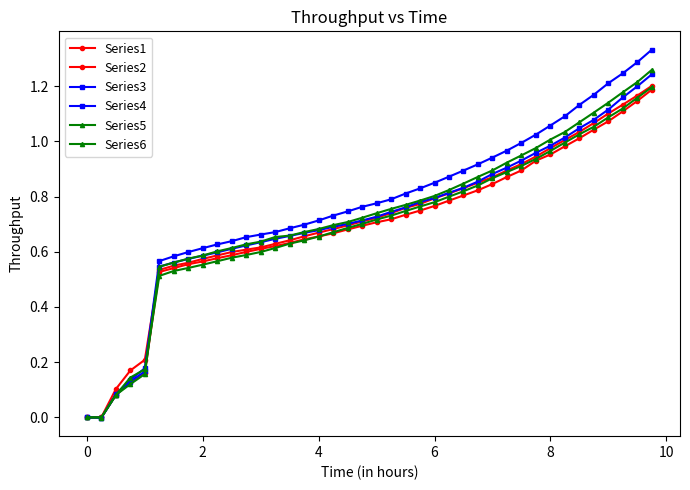

How many categories are shown in the chart?

40